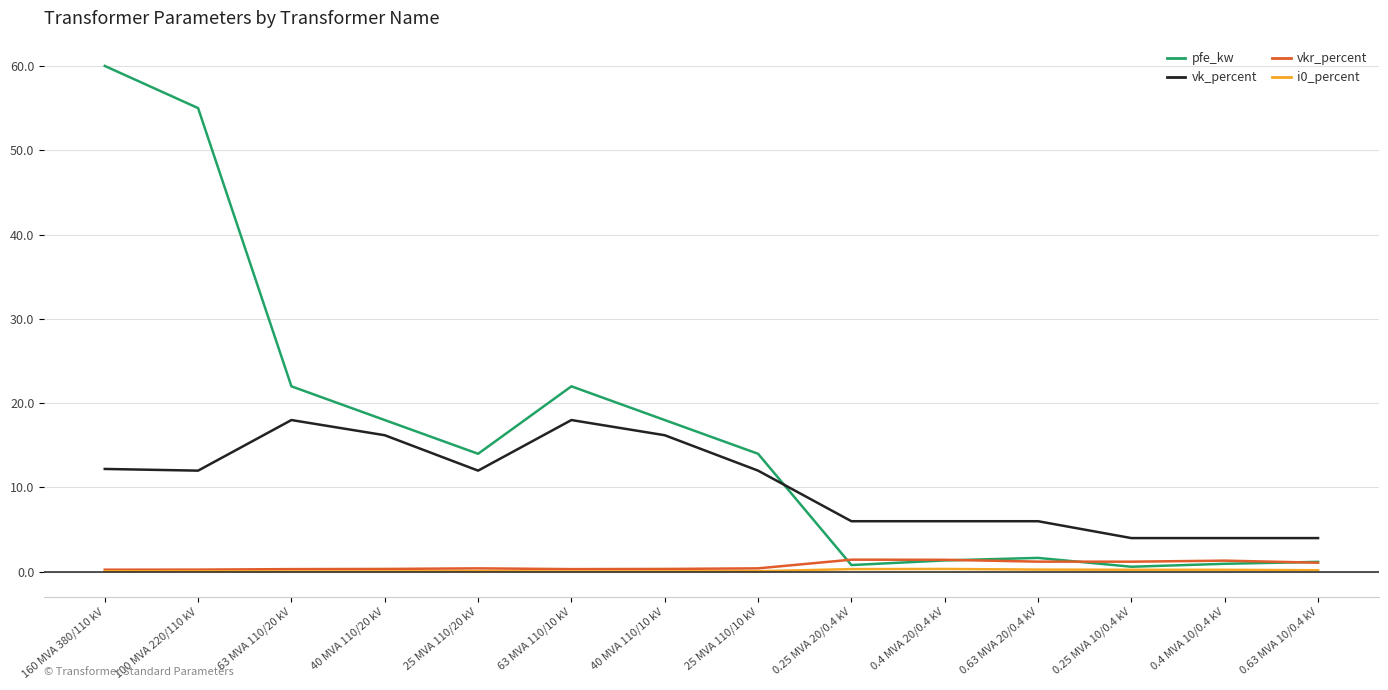

What is the average value of the pfe_kw series?

16.4